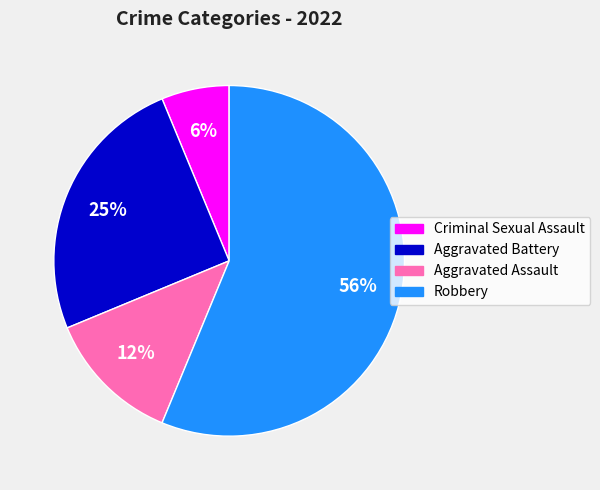

Which category accounts for the majority?

Robbery